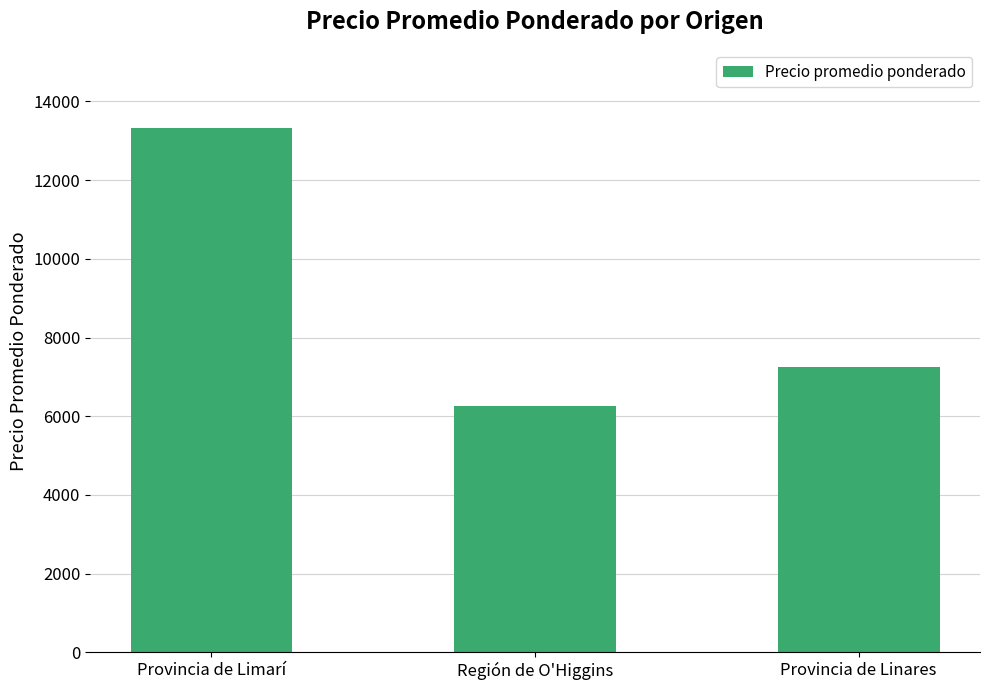

What is the label of the 1st bar from the right?

Provincia de Linares